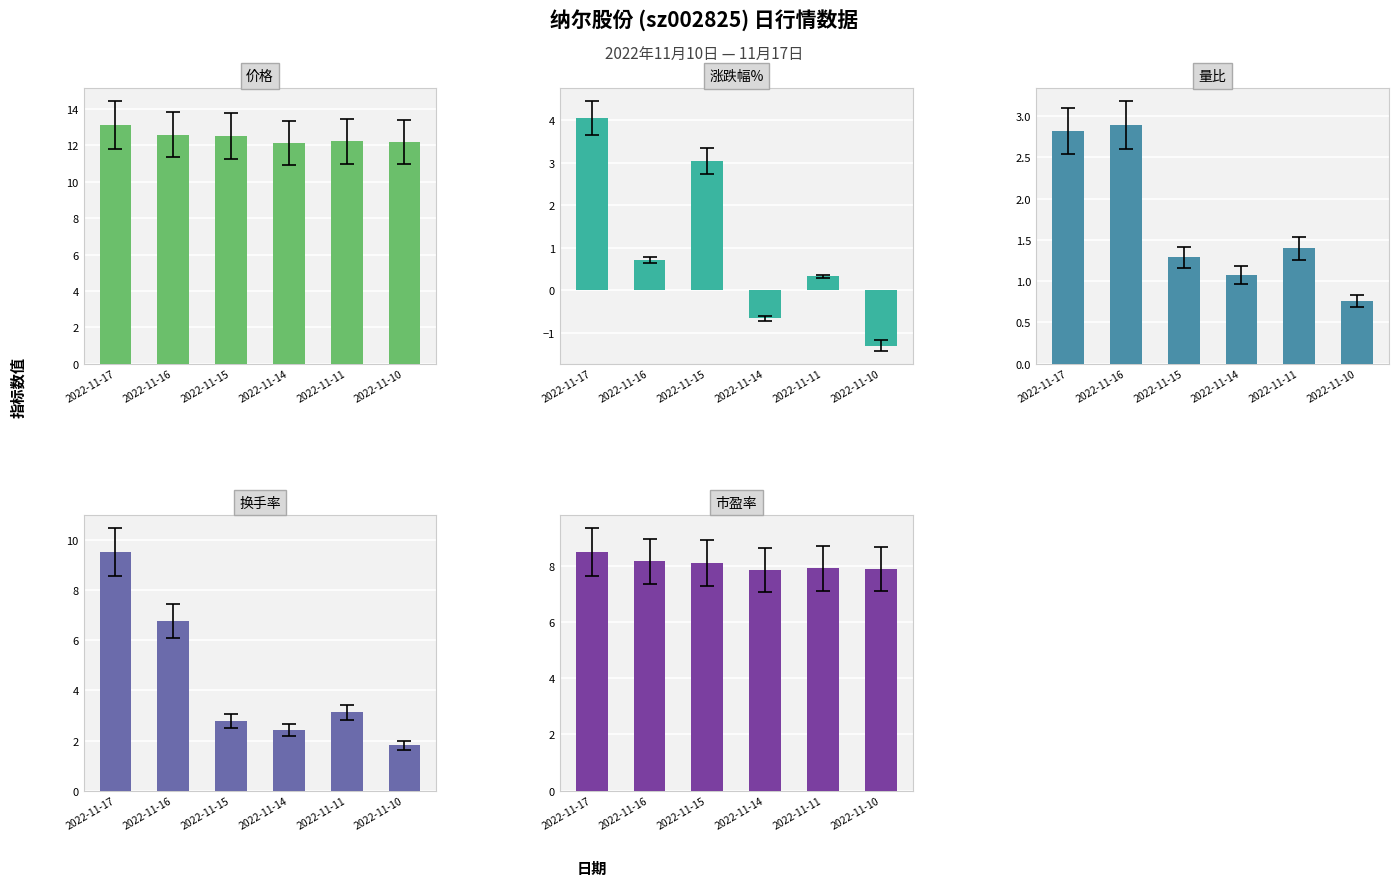

What is the smallest value displayed?

-1.3